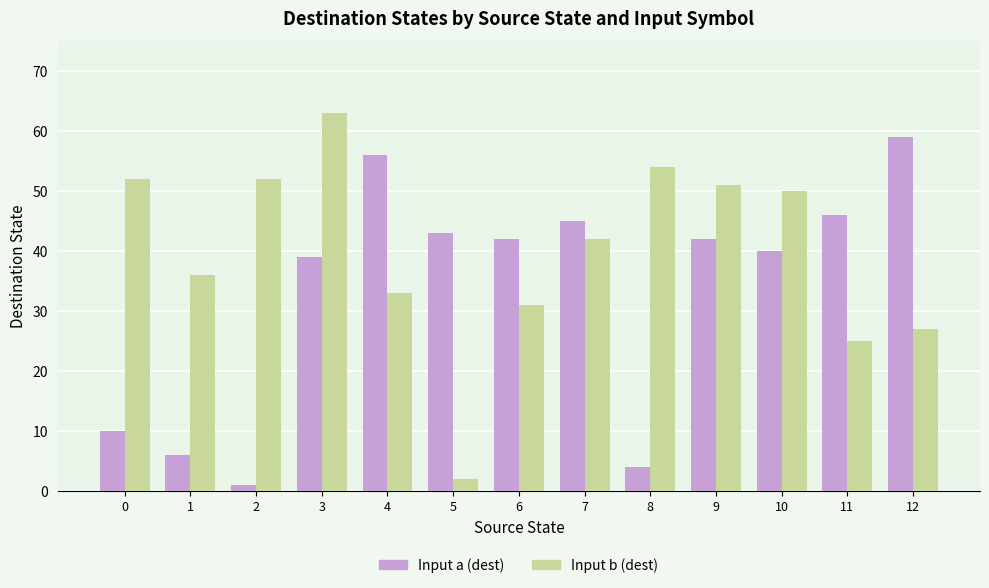

What is the difference between the maximum and minimum values in the Input a (dest) series?

58